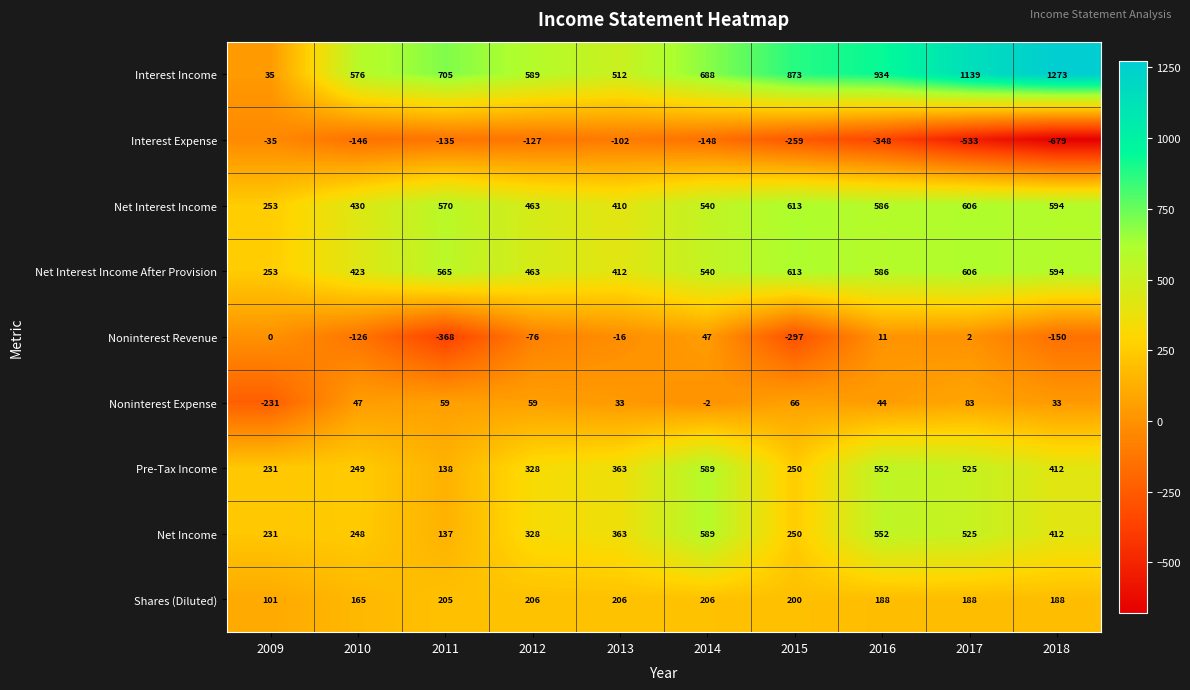

Which series changed the most between 2015 and 2017?

Noninterest Revenue